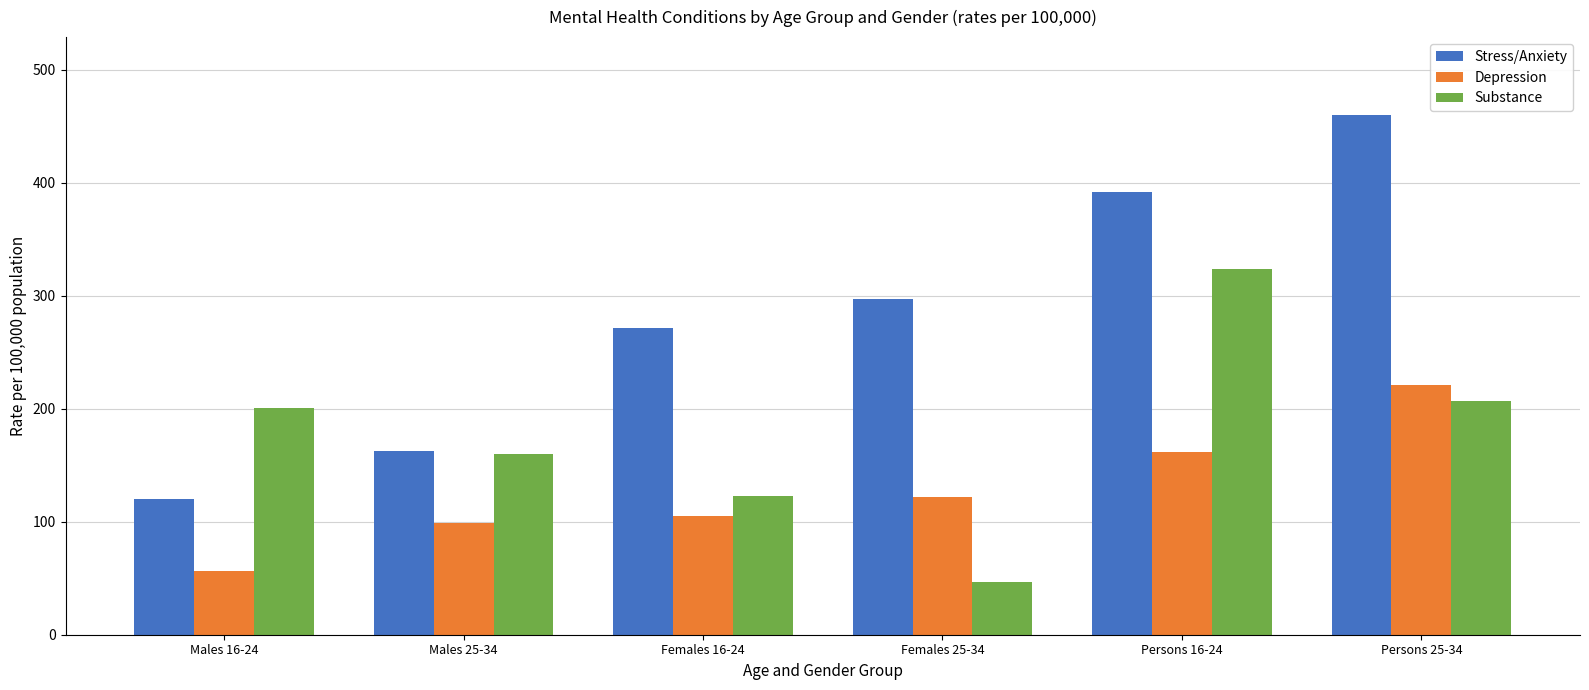

Reading left to right, what are all the values shown in this chart?

Stress/Anxiety: 120.3	162.8	270.9	297.0	391.3	459.7
Depression: 56.3	99.0	105.0	121.9	161.4	220.9
Substance: 201.0	159.9	122.5	46.5	323.5	206.4